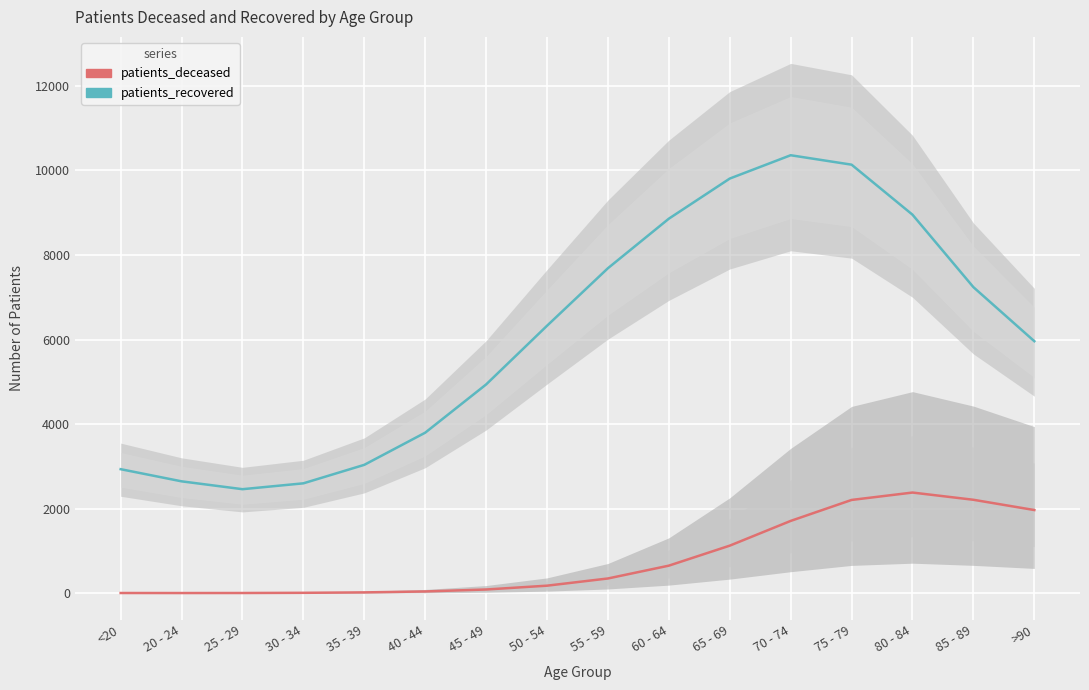

What is the spread (max minus min) of values at 70 - 74?

8642.3